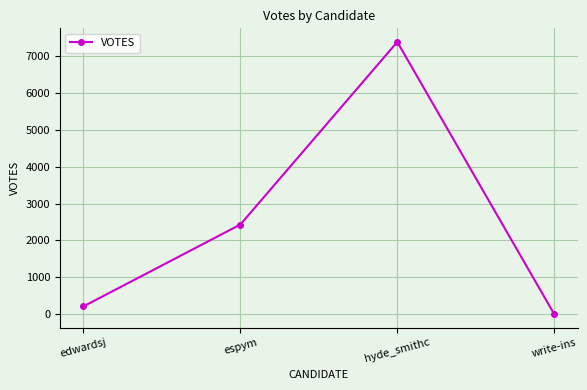

How many data points are less than 2432?

2